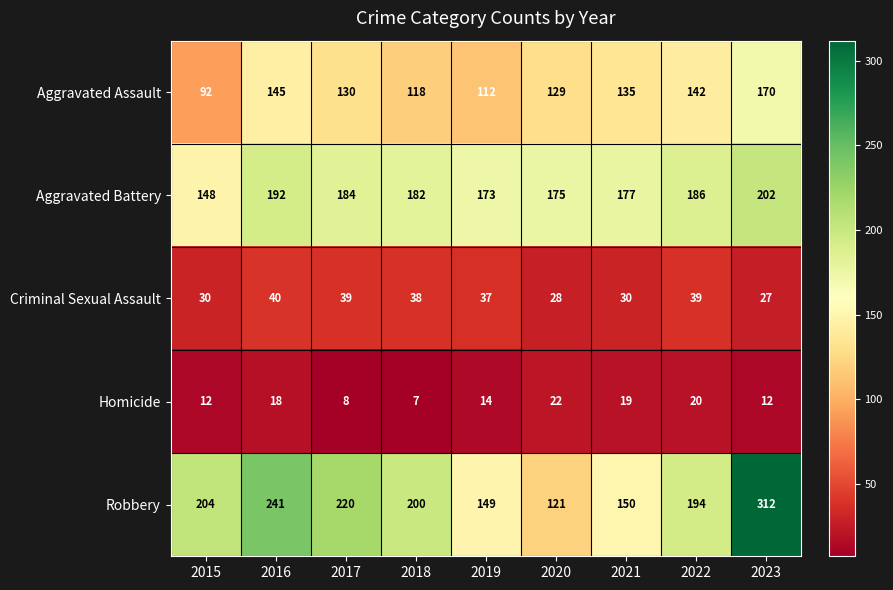

What is the difference between the maximum and minimum values in the Robbery series?

191